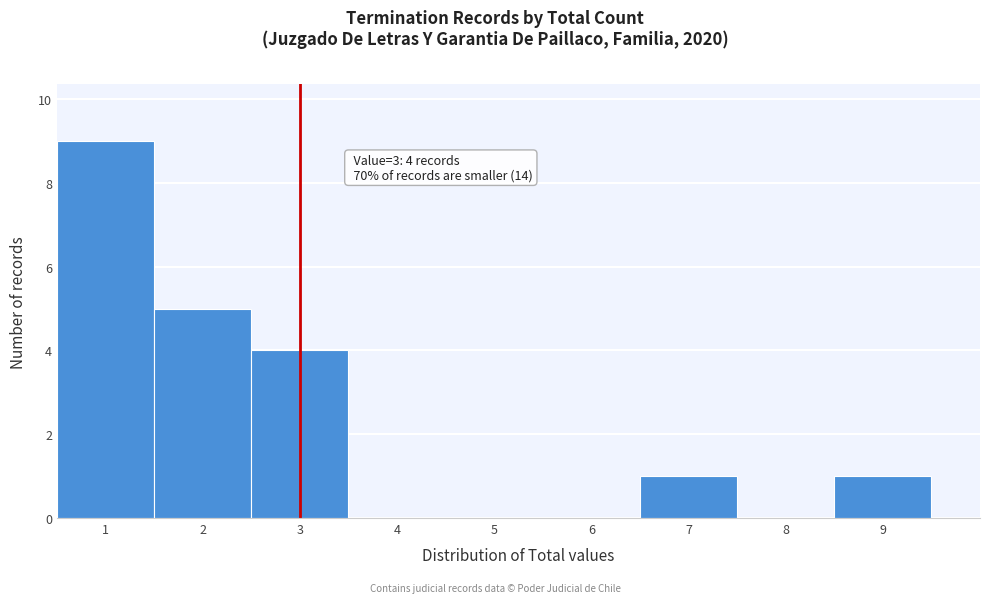

Over which range of the x-axis is the bar tallest?

0.5 to 1.5